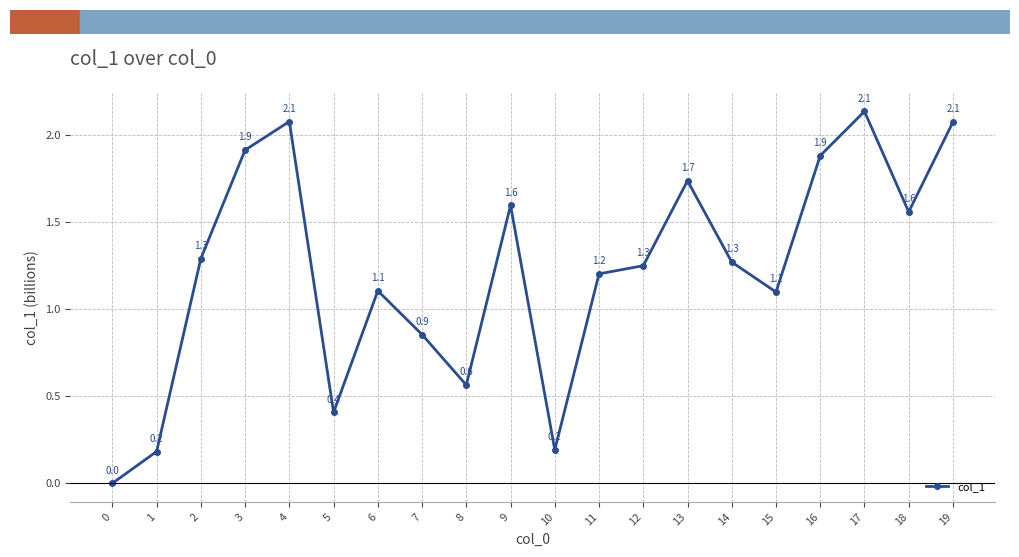

Approximately how many times larger is the value at 10 compared to 16?

0.1